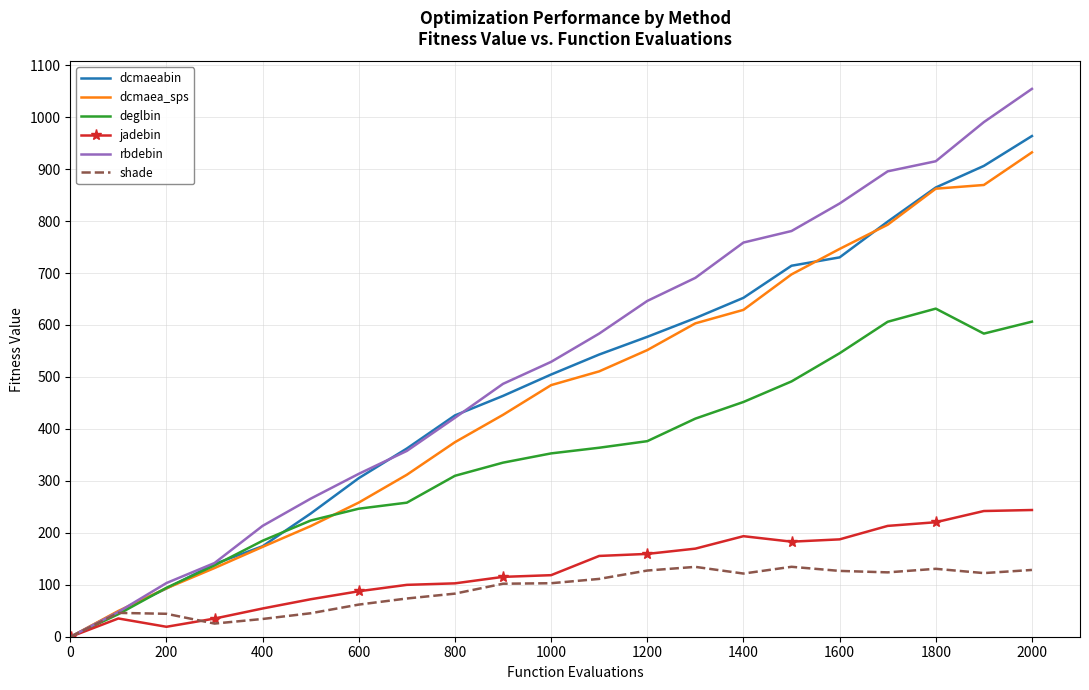

What is the maximum value shown in the chart?

1054.4